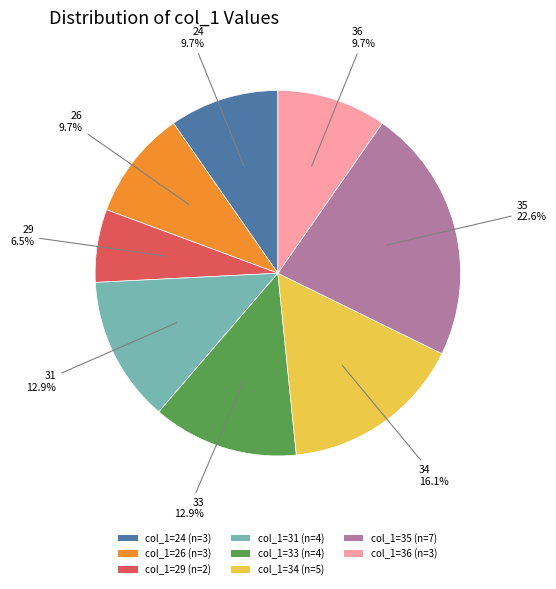

Between col_1=24 (n=3) and col_1=34 (n=5), which is larger?

col_1=34 (n=5)